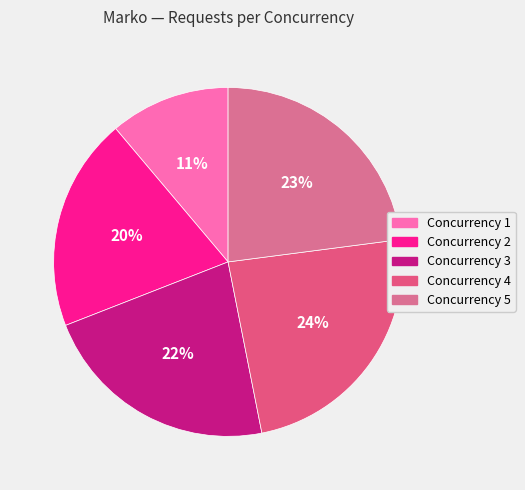

Rank the categories by value from lowest to highest.

1, 2, 3, 5, 4